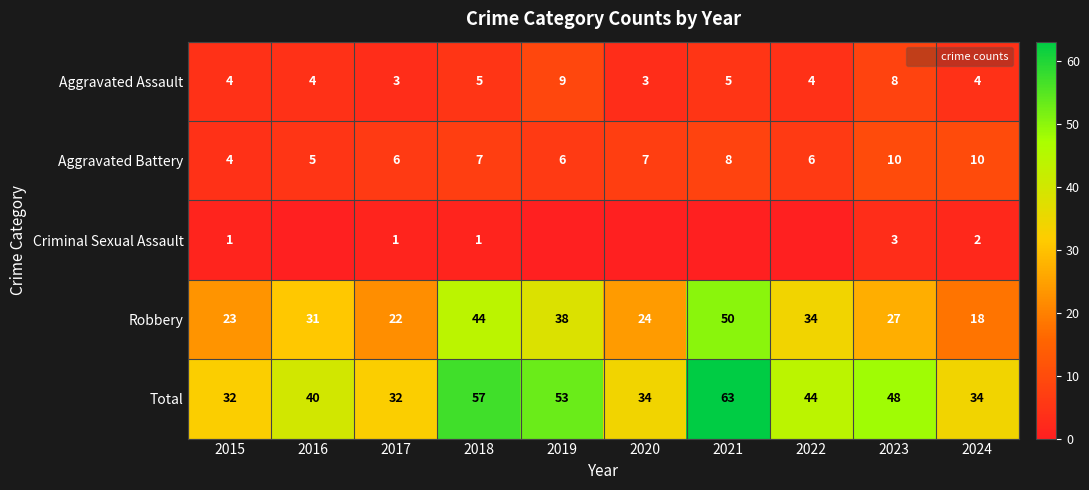

At which category does the chart reach its minimum across all series?

2016